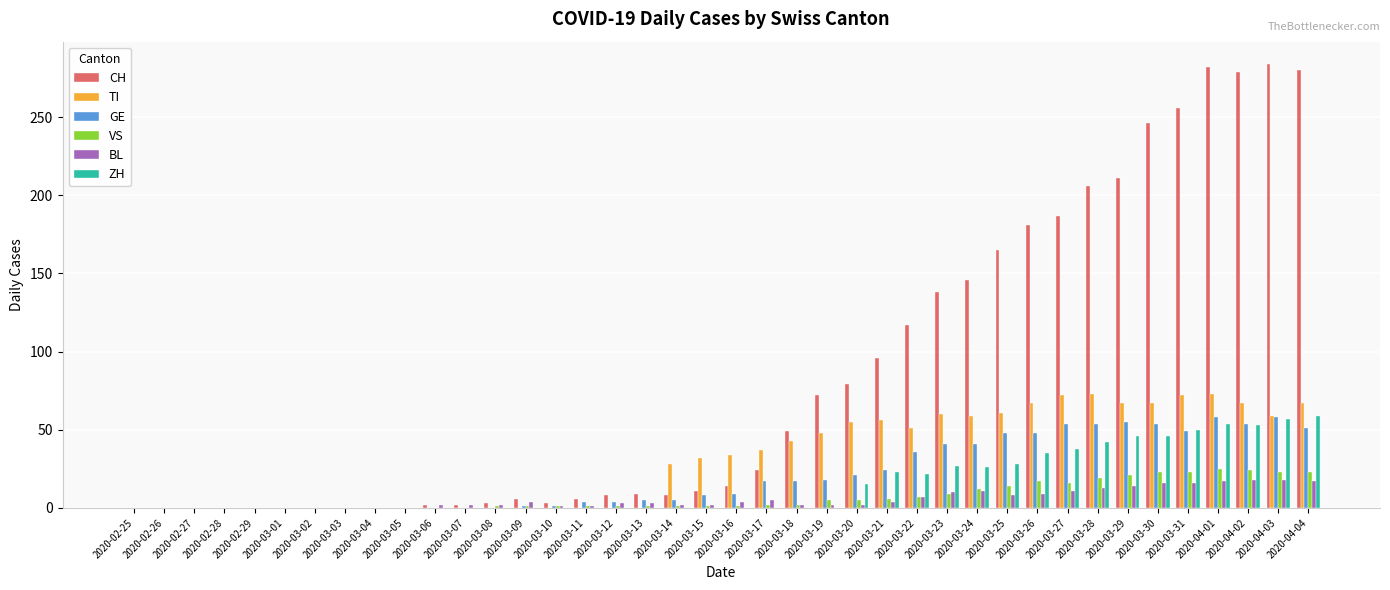

Which series changed the most between 2020-03-12 and 2020-04-03?

CH